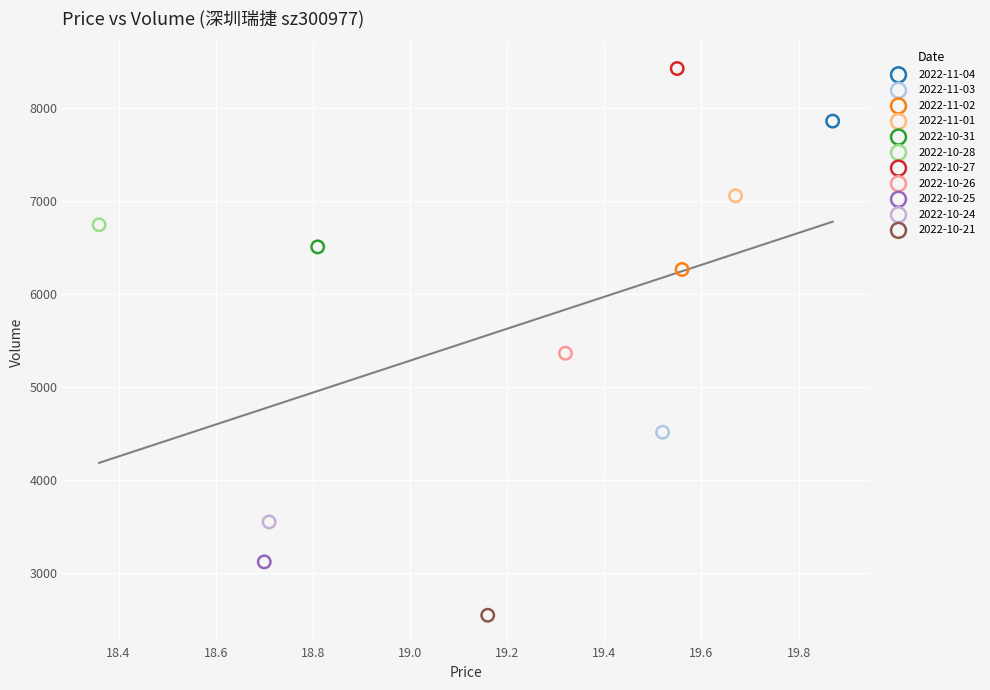

What are all the series names shown in the legend?

2022-11-04, 2022-11-03, 2022-11-02, 2022-11-01, 2022-10-31, 2022-10-28, 2022-10-27, 2022-10-26, 2022-10-25, 2022-10-24, 2022-10-21